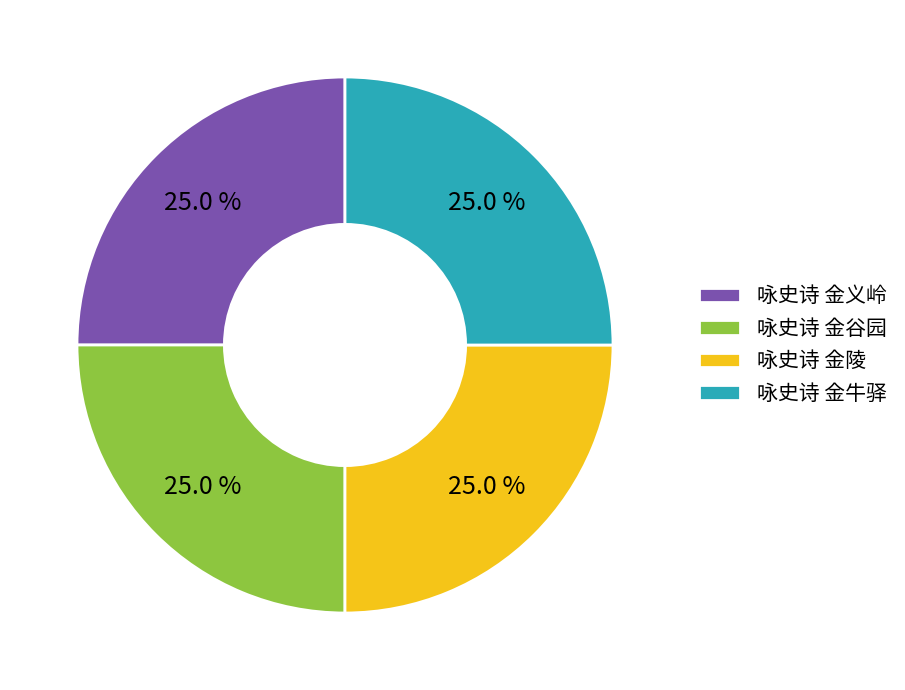

Combined, what portion of the pie is 咏史诗 金陵 and 咏史诗 金牛驿?

50.0%